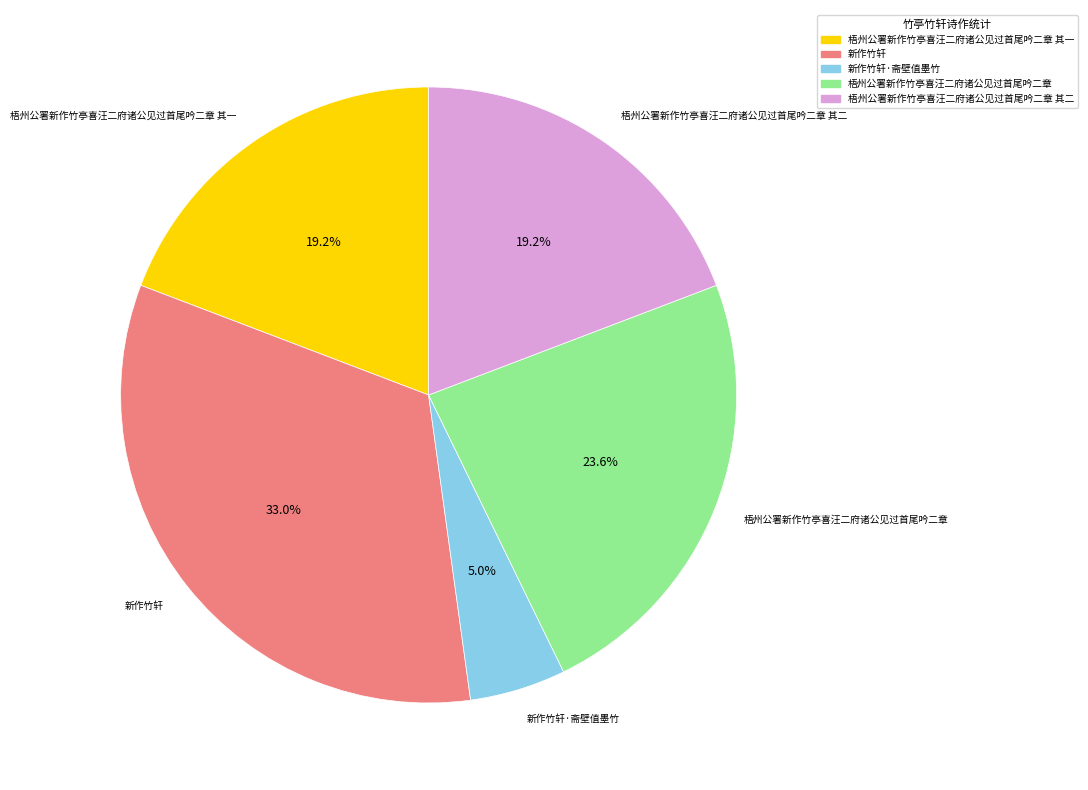

To the nearest percent, what percentage of the pie is 梧州公署新作竹亭喜汪二府诸公见过首尾吟二章 其一?

19%